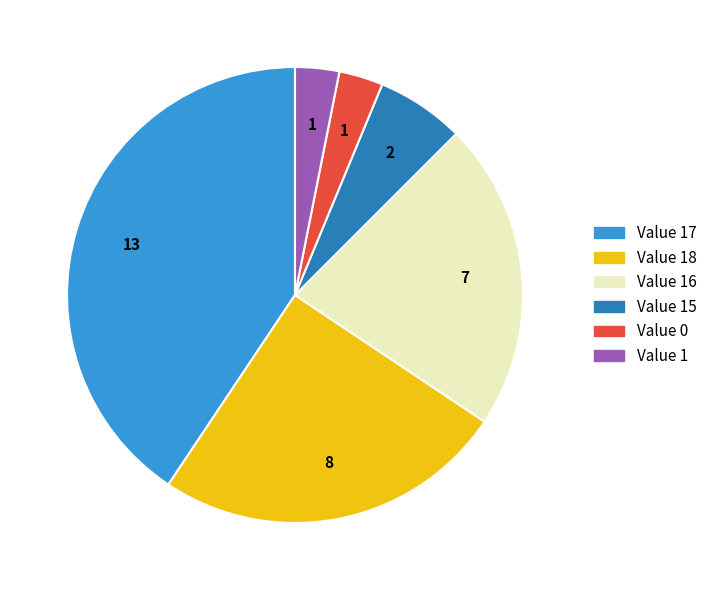

Is there any slice that represents more than half of the pie?

No